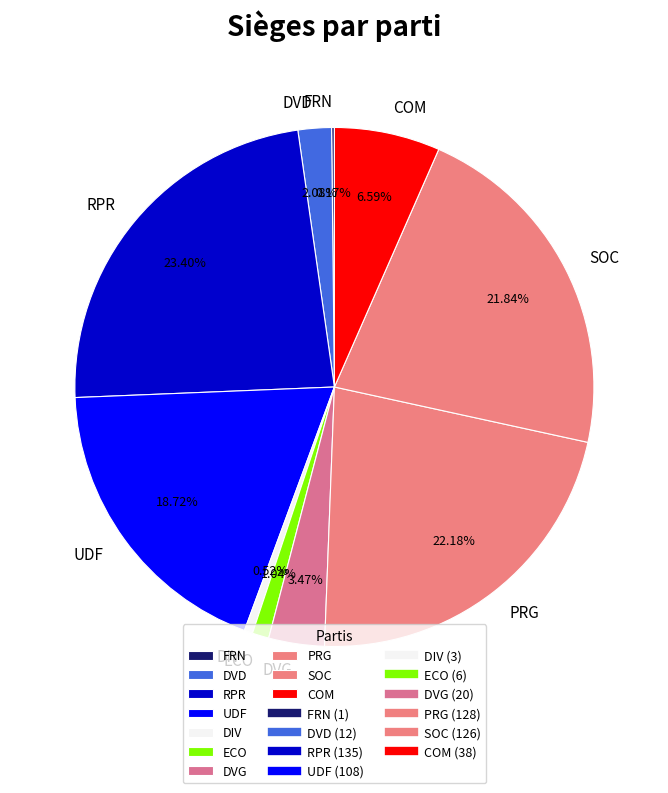

Which has a higher value, DVD or DIV?

DVD